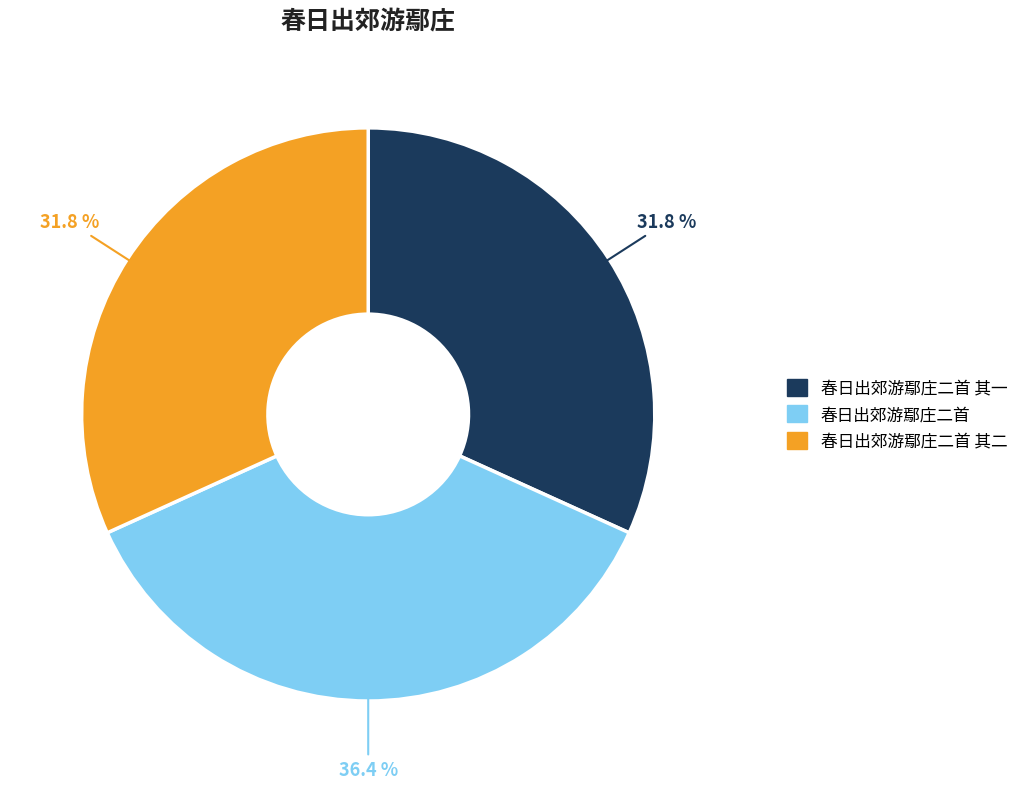

Is there any slice that represents more than half of the pie?

No